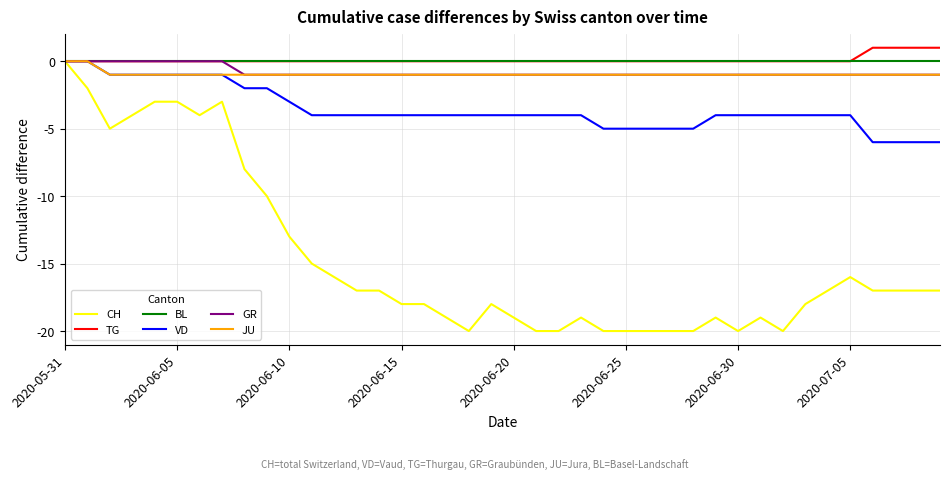

What is the minimum value for CH?

-20